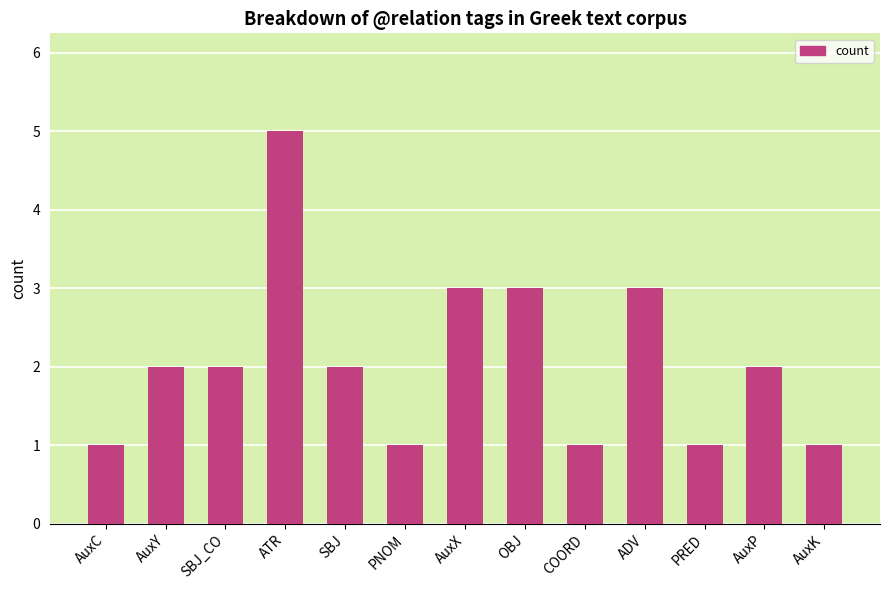

What is the label of the 2nd bar from the right?

AuxP